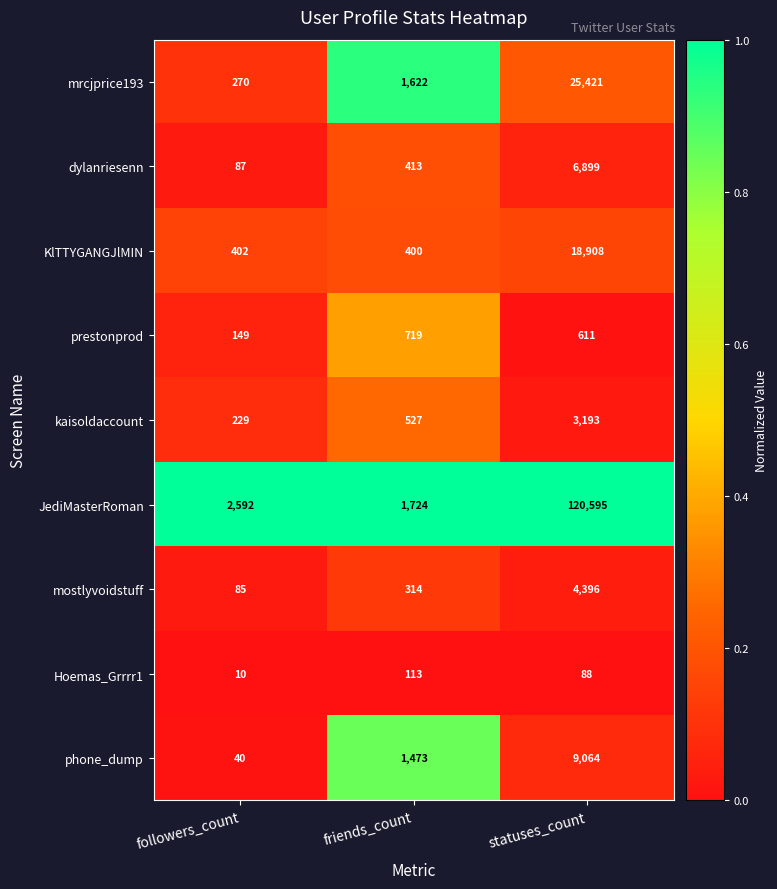

True or false: prestonprod has a value of 403 at friends_count.

False